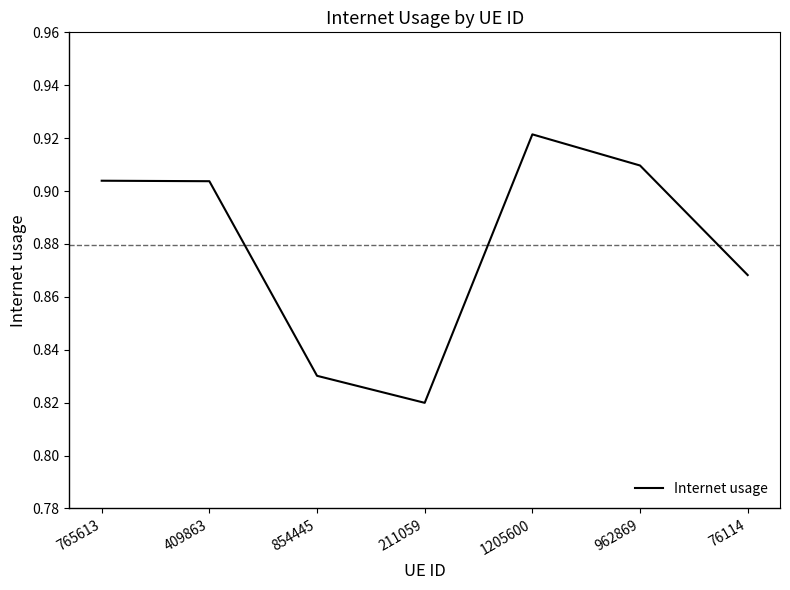

How many series are shown in this chart?

1